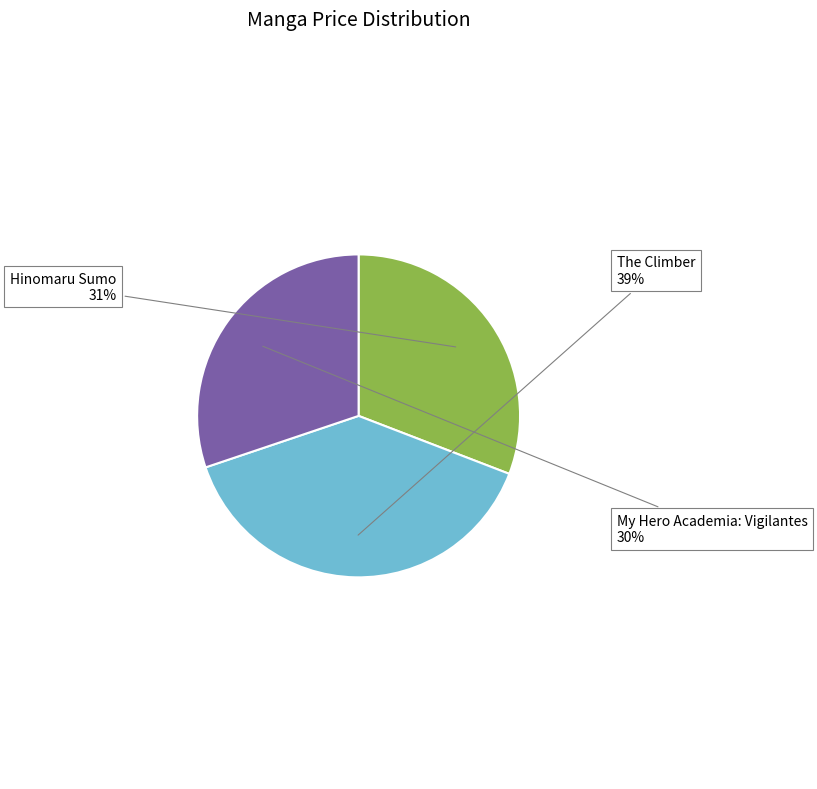

Is there any slice that represents more than half of the pie?

No